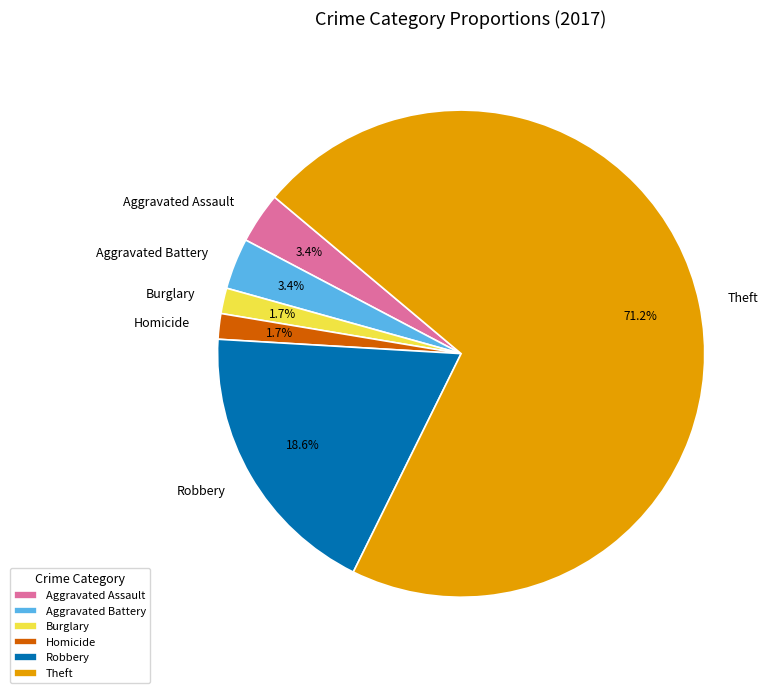

What is the ratio of the value at Theft to the value at Robbery?

3.8